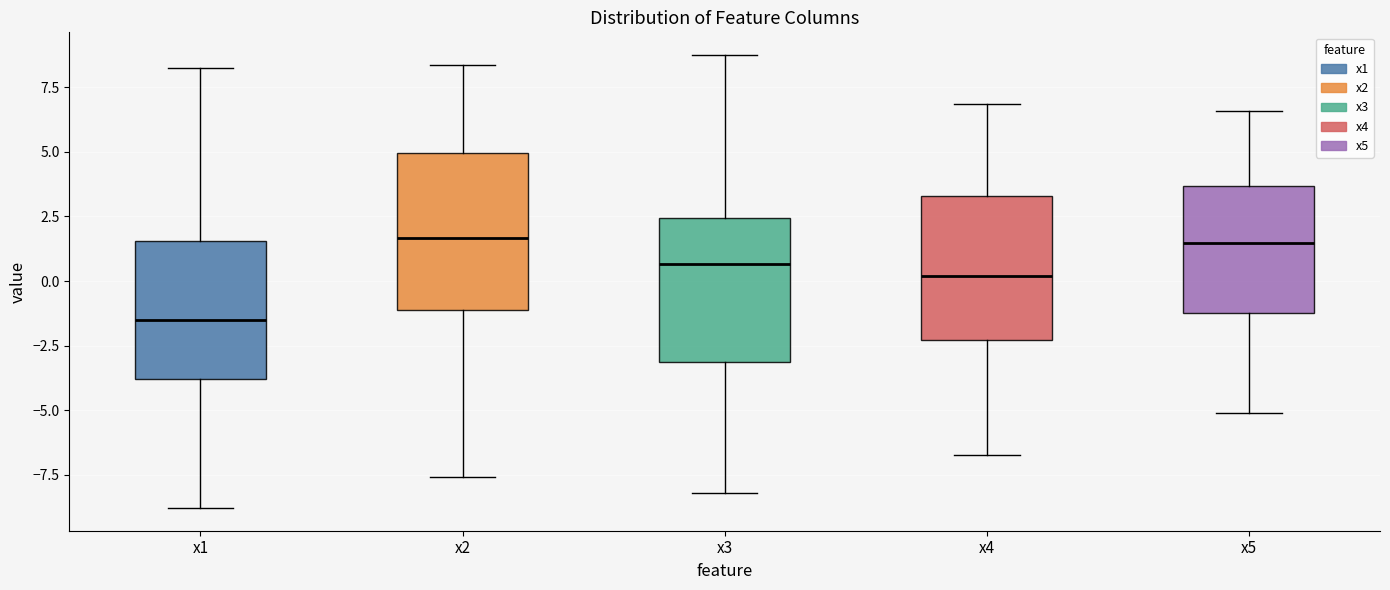

Where is the upper edge of the box for x4 on the y-axis? The values are not printed on the chart, so give them approximately, as read against the axis.

3.5